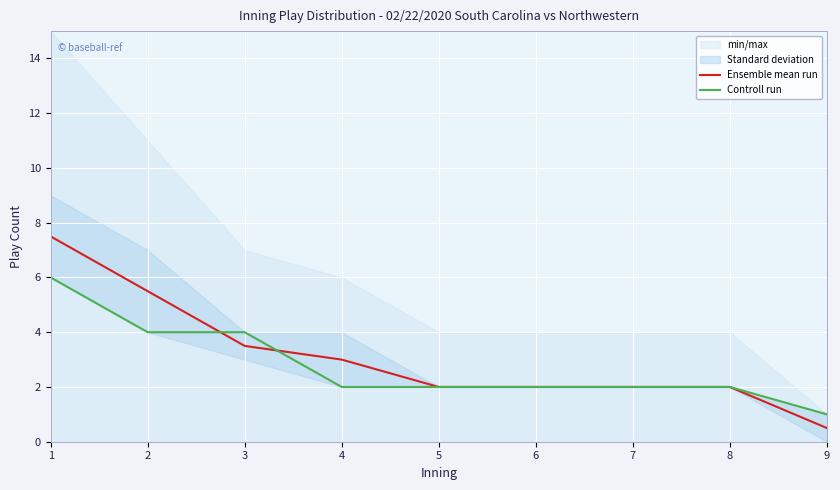

Is the value of Controll run at 5 greater than the value of Ensemble mean run at 9?

Yes